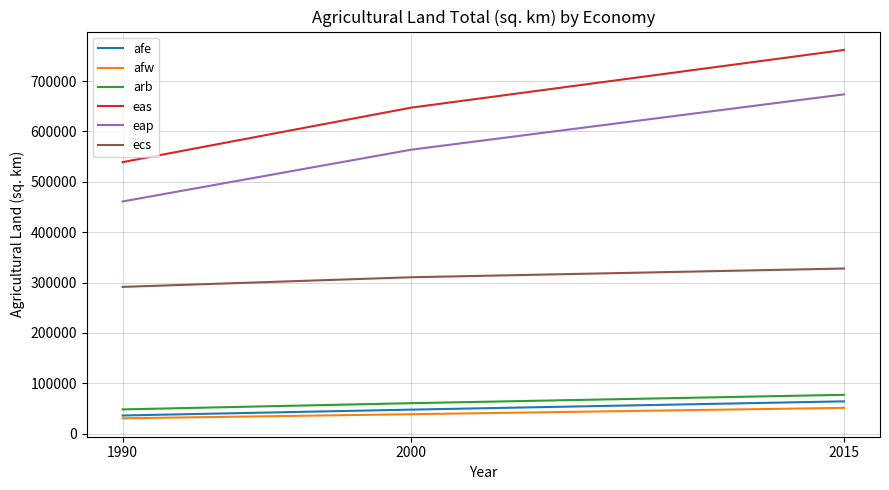

Where is afe nearest to the value 49933?

2000